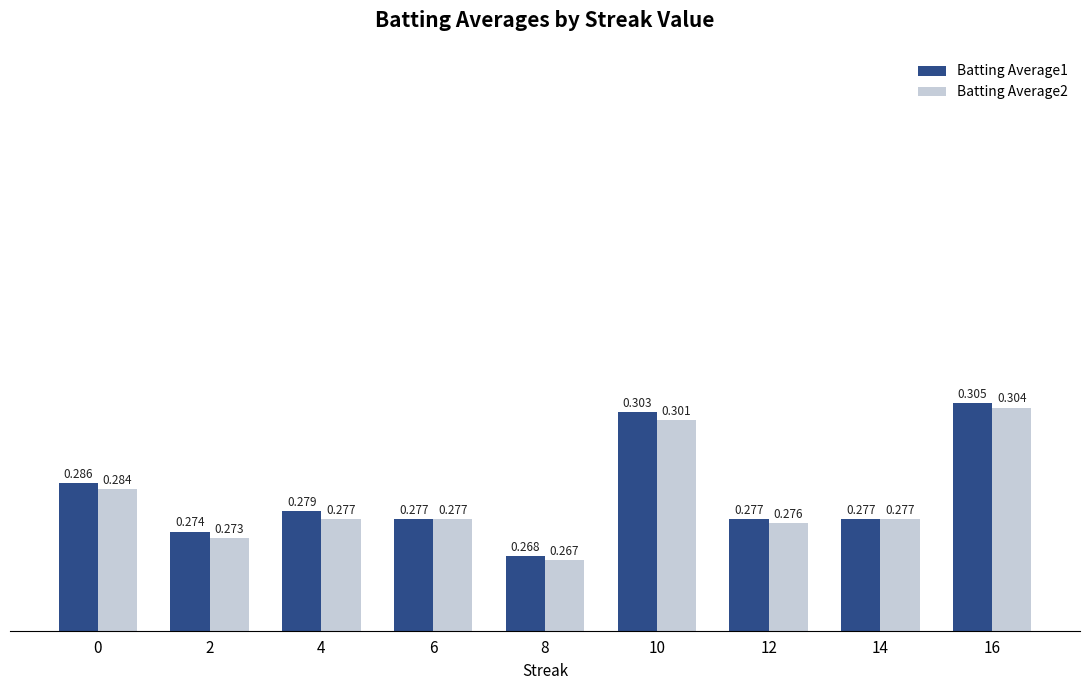

Rank the series by their maximum value, from highest to lowest.

Batting Average1, Batting Average2